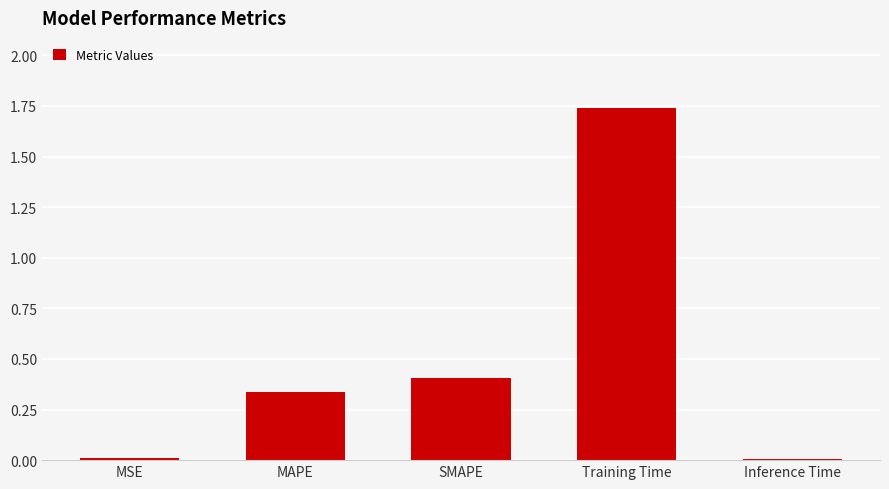

Which label corresponds to the largest value in the chart?

Training Time